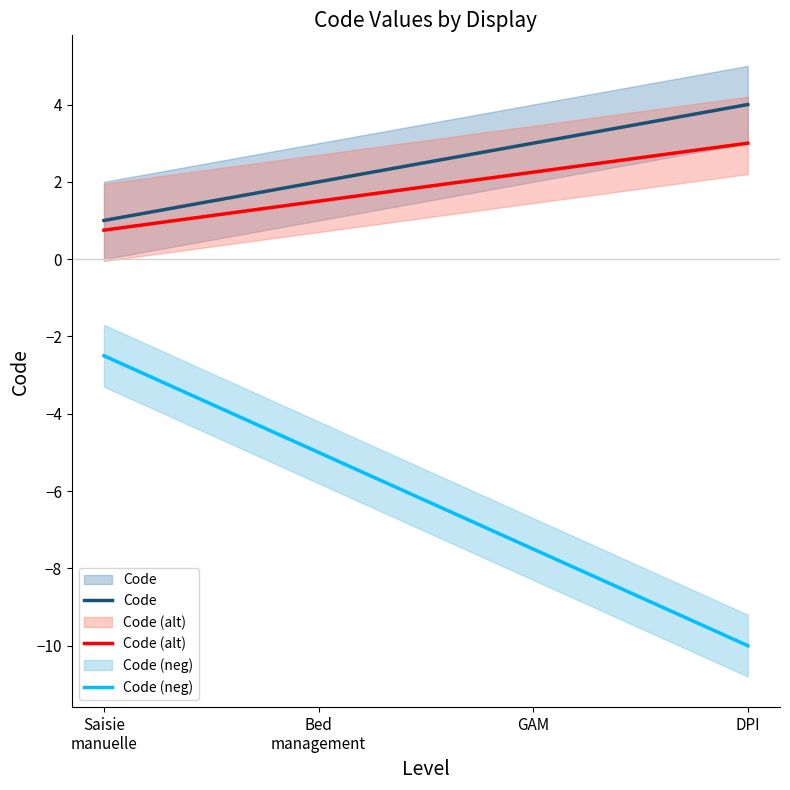

Which has a higher value, Bed
management or Saisie
manuelle?

Bed
management